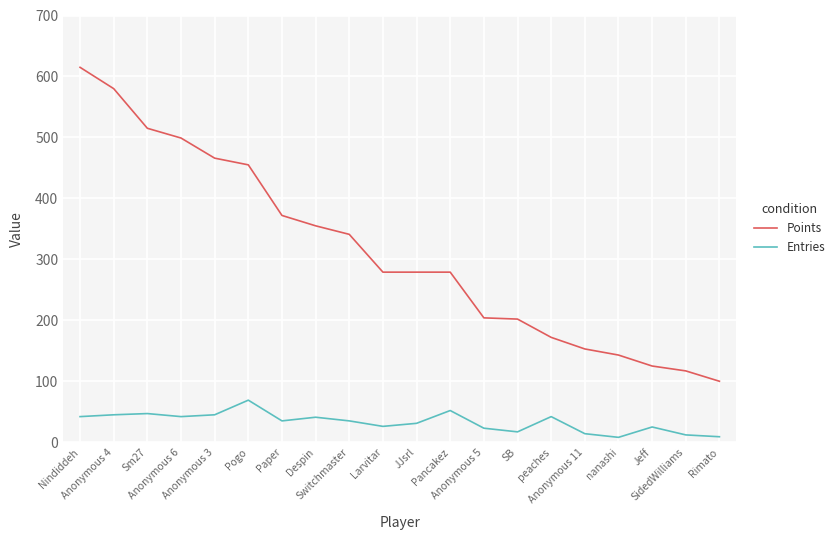

What is the difference between the Entries values at Pancakez and Sm27?

5